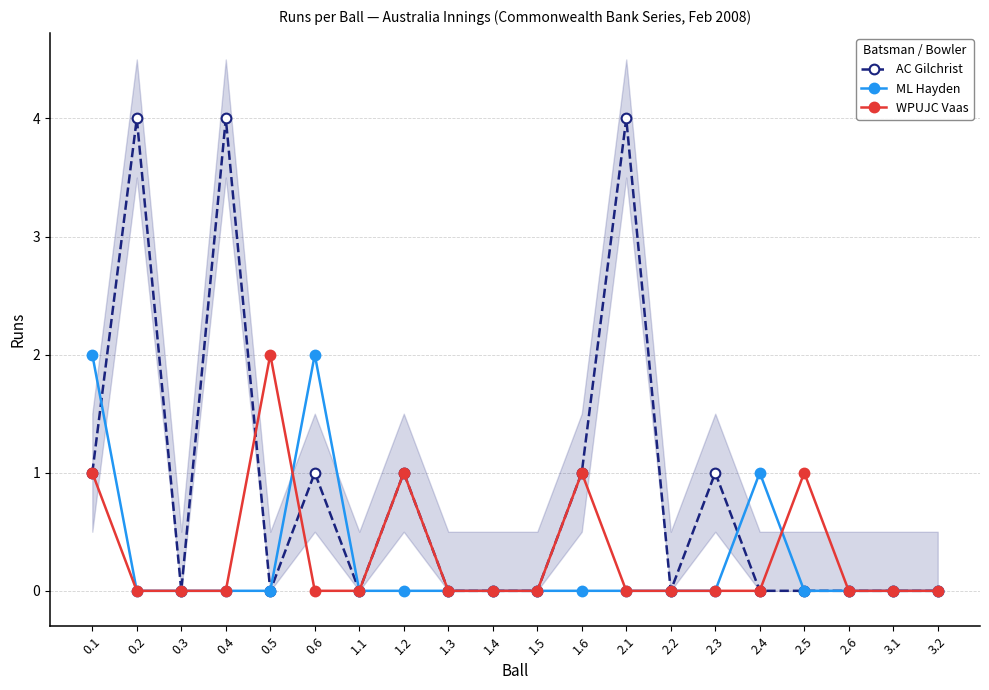

What is the difference between the WPUJC Vaas values at 2.1 and 1.6?

1